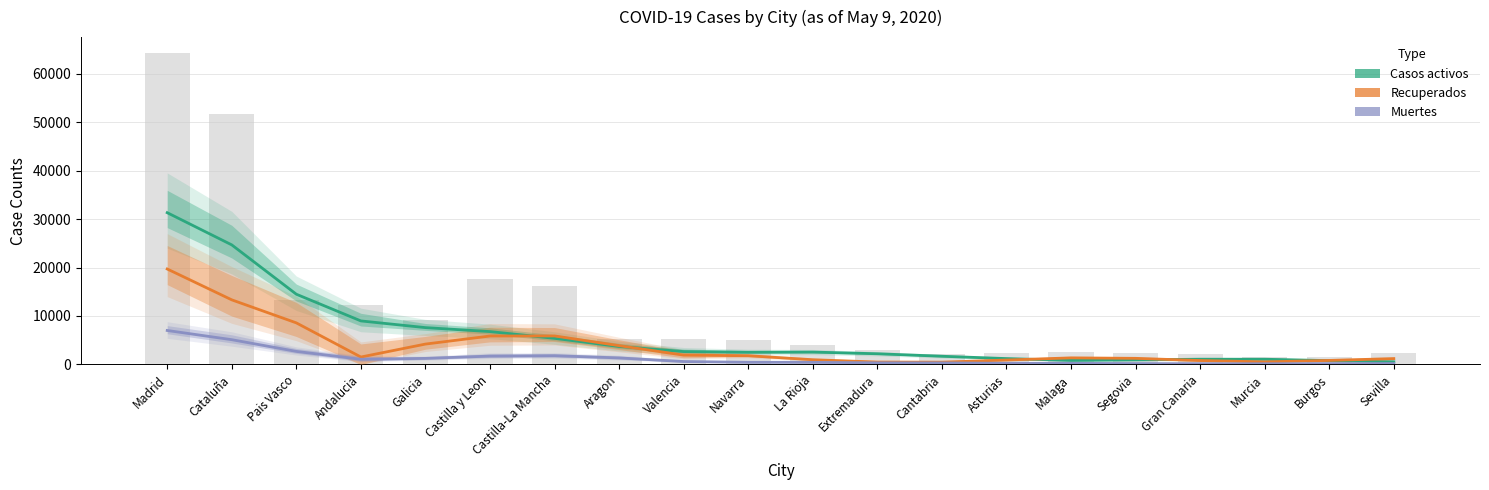

What position from the right is Burgos?

2